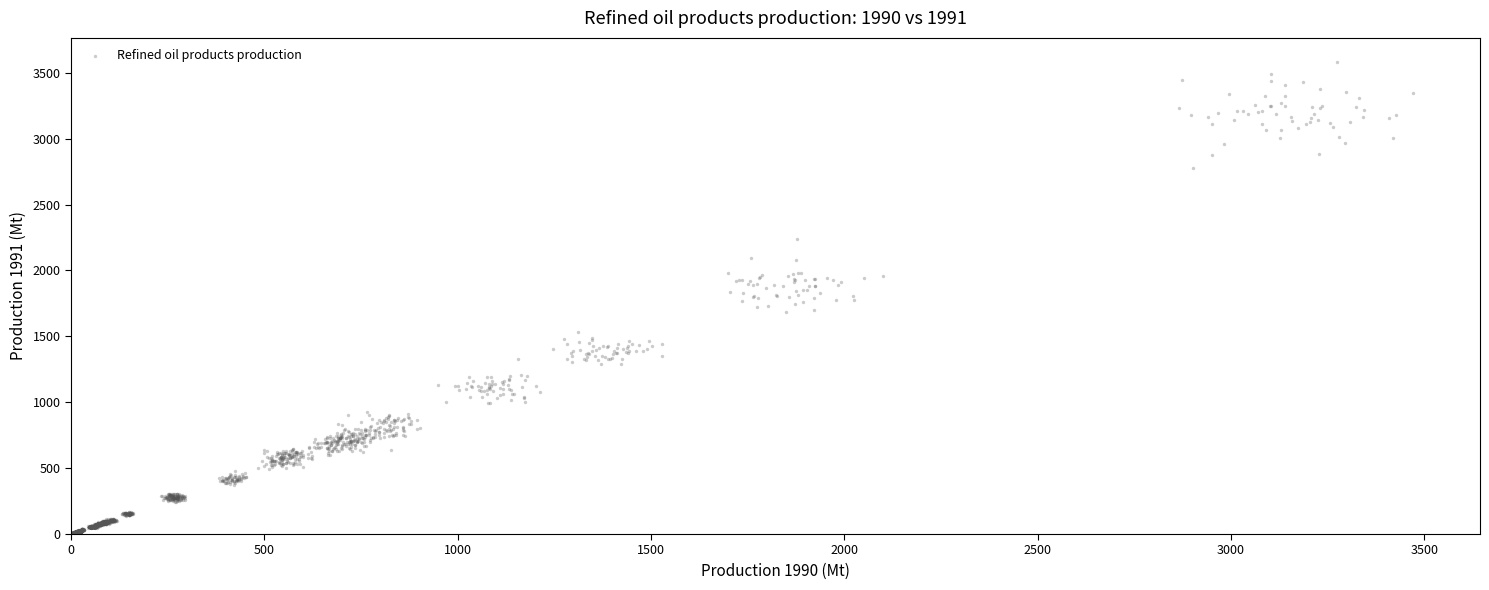

What is the range of Y values (max minus min)?

3584.5